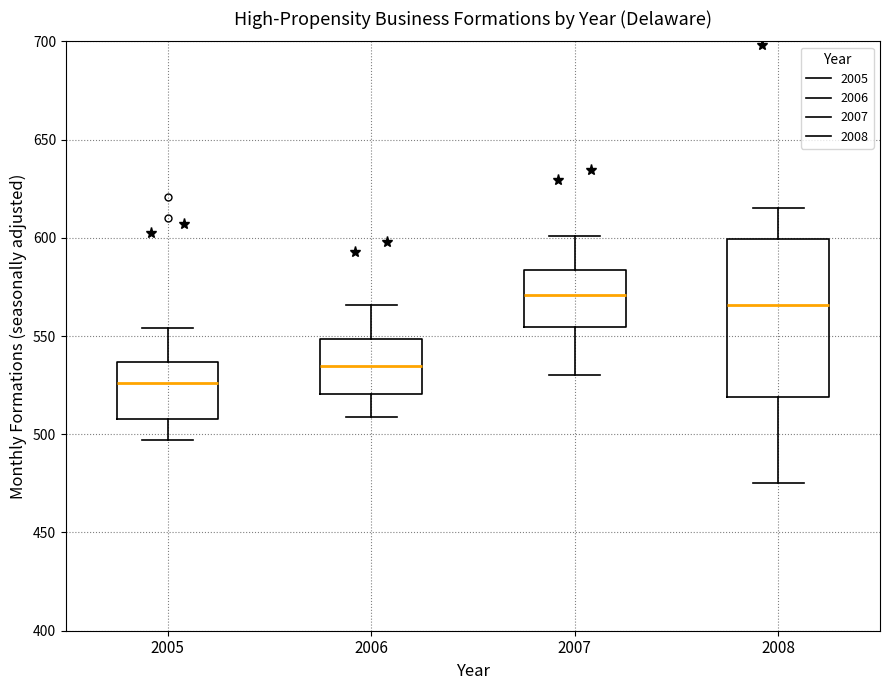

Reading left to right, read every box against the y-axis: the position of its median line, the range the box covers, and the ends of its whiskers. The values are not printed on the chart, so give them approximately, as read against the axis.

2005: median 525, box 510 to 535, whiskers 495 to 555
2006: median 535, box 520 to 550, whiskers 510 to 565
2007: median 570, box 555 to 585, whiskers 530 to 600
2008: median 565, box 520 to 600, whiskers 475 to 615